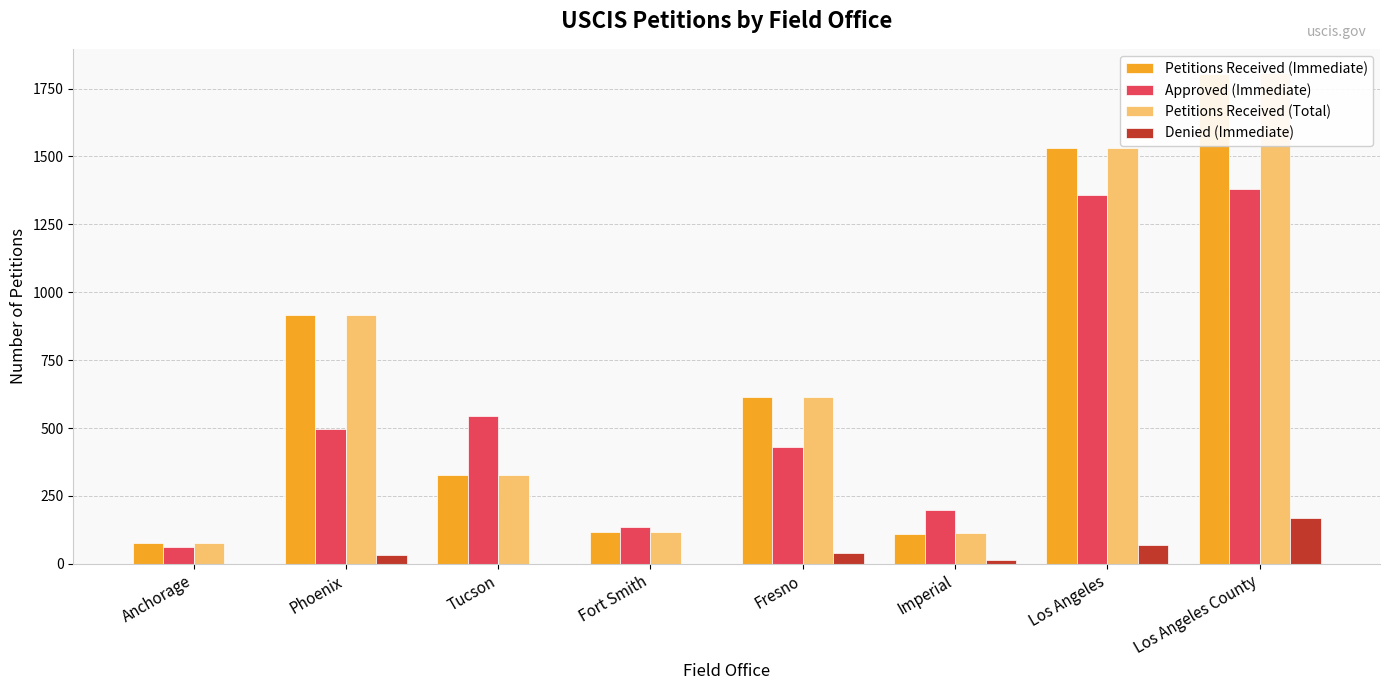

What value does the Petitions Received (Total) series have at Los Angeles?

1532